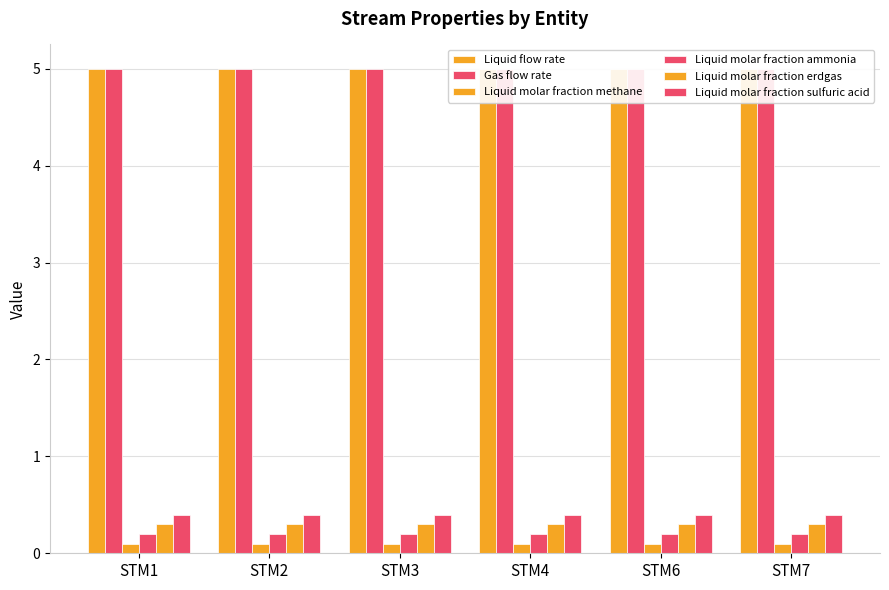

At how many categories does at least one series exceed 0?

6